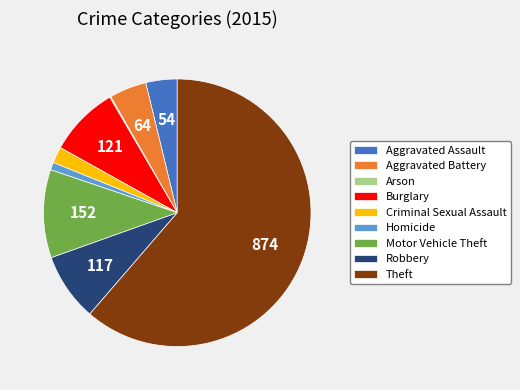

What is the largest slice in the pie chart?

Theft